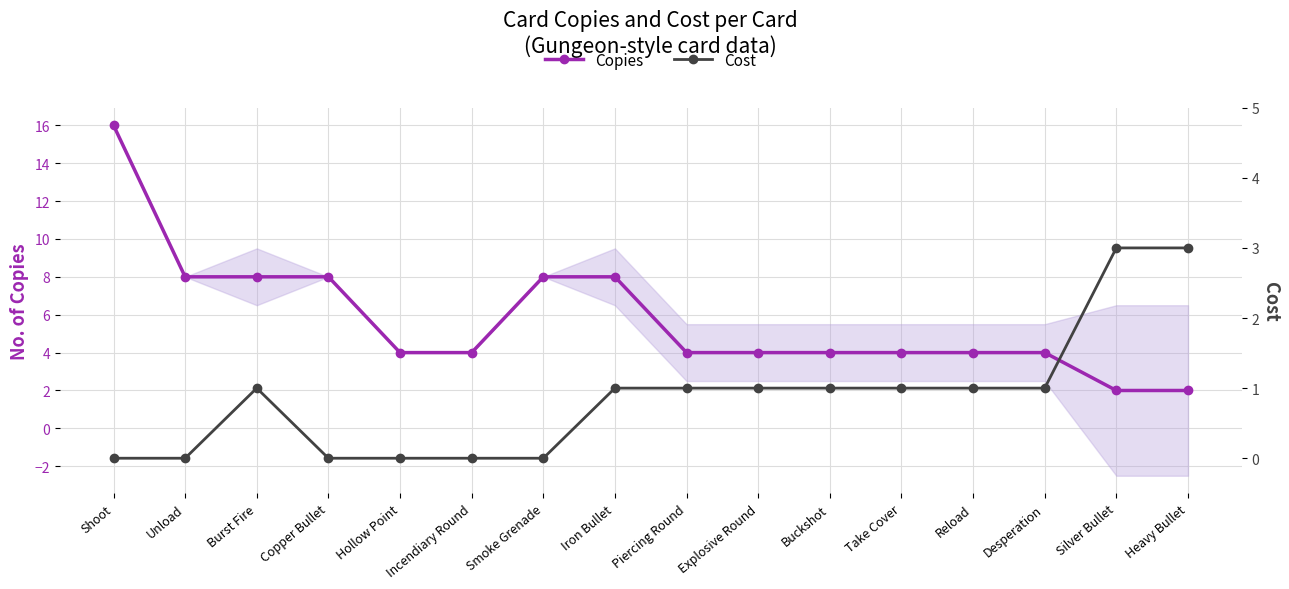

Reading right to left, list all the values displayed in this chart.

Copies: 2	2	4	4	4	4	4	4	8	8	4	4	8	8	8	16
Cost: 3	3	1	1	1	1	1	1	1	0	0	0	0	1	0	0